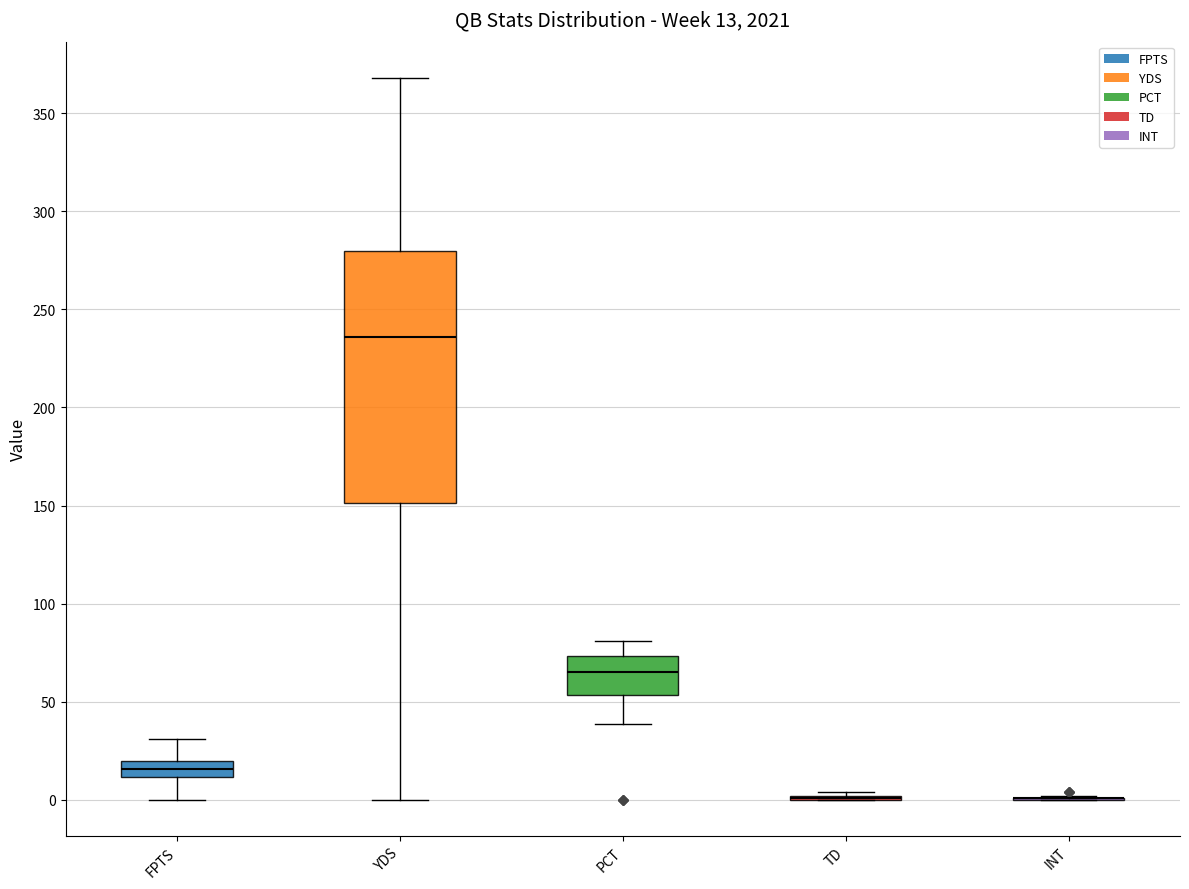

Which box is the tallest, from its lower edge to its upper edge?

YDS